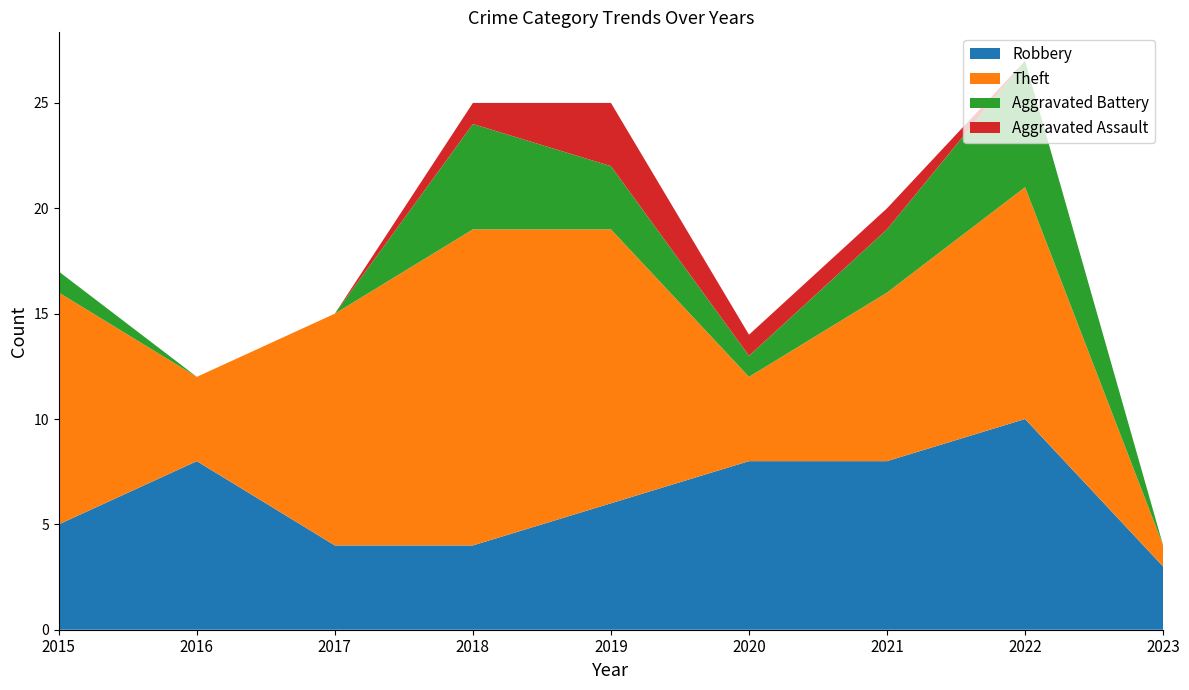

Reading left to right, what are all the values shown in this chart?

Robbery: 2015=5	2016=8	2017=4	2018=4	2019=6	2020=8	2021=8	2022=10	2023=3
Theft: 2015=11	2016=4	2017=11	2018=15	2019=13	2020=4	2021=8	2022=11	2023=1
Aggravated Battery: 2015=1	2016=0	2017=0	2018=5	2019=3	2020=1	2021=3	2022=6	2023=0
Aggravated Assault: 2015=0	2016=0	2017=0	2018=1	2019=3	2020=1	2021=1	2022=0	2023=0